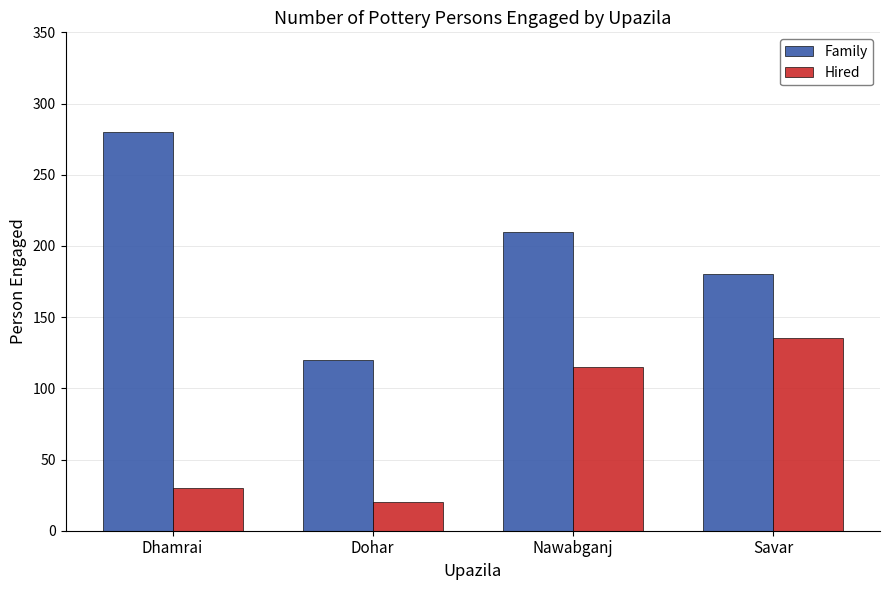

What is the value of the Hired bar at the 2nd from the left?

20